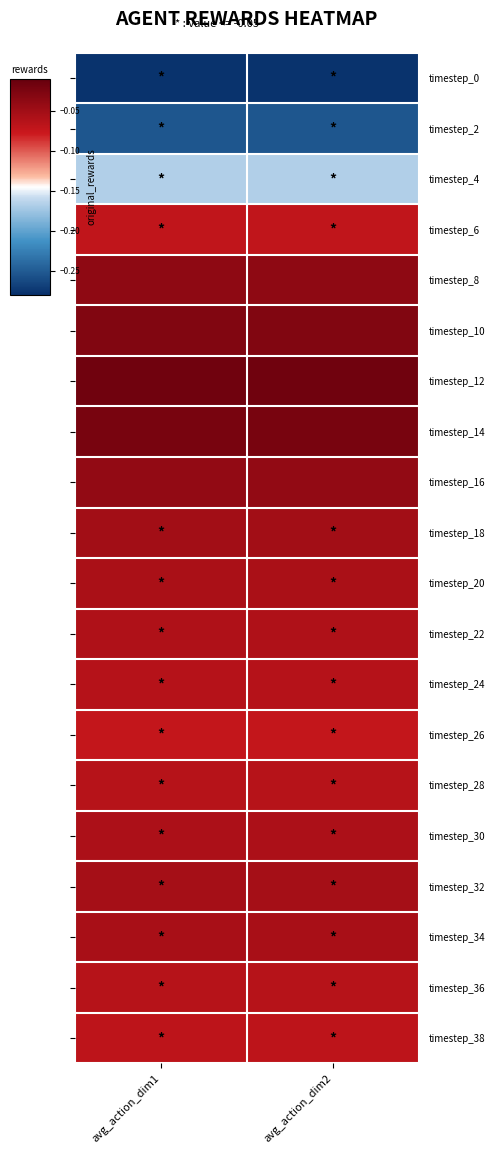

Reading left to right, transcribe all the data shown in this chart.

timestep_0: avg_action_dim1=-0.3	avg_action_dim2=-0.3
timestep_2: avg_action_dim1=-0.3	avg_action_dim2=-0.3
timestep_4: avg_action_dim1=-0.2	avg_action_dim2=-0.2
timestep_6: avg_action_dim1=-0.1	avg_action_dim2=-0.1
timestep_8: avg_action_dim1=-0.0	avg_action_dim2=-0.0
timestep_10: avg_action_dim1=-0.0	avg_action_dim2=-0.0
timestep_12: avg_action_dim1=-0.0	avg_action_dim2=-0.0
timestep_14: avg_action_dim1=-0.0	avg_action_dim2=-0.0
timestep_16: avg_action_dim1=-0.0	avg_action_dim2=-0.0
timestep_18: avg_action_dim1=-0.1	avg_action_dim2=-0.1
timestep_20: avg_action_dim1=-0.1	avg_action_dim2=-0.1
timestep_22: avg_action_dim1=-0.1	avg_action_dim2=-0.1
timestep_24: avg_action_dim1=-0.1	avg_action_dim2=-0.1
timestep_26: avg_action_dim1=-0.1	avg_action_dim2=-0.1
timestep_28: avg_action_dim1=-0.1	avg_action_dim2=-0.1
timestep_30: avg_action_dim1=-0.1	avg_action_dim2=-0.1
timestep_32: avg_action_dim1=-0.1	avg_action_dim2=-0.1
timestep_34: avg_action_dim1=-0.1	avg_action_dim2=-0.1
timestep_36: avg_action_dim1=-0.1	avg_action_dim2=-0.1
timestep_38: avg_action_dim1=-0.1	avg_action_dim2=-0.1